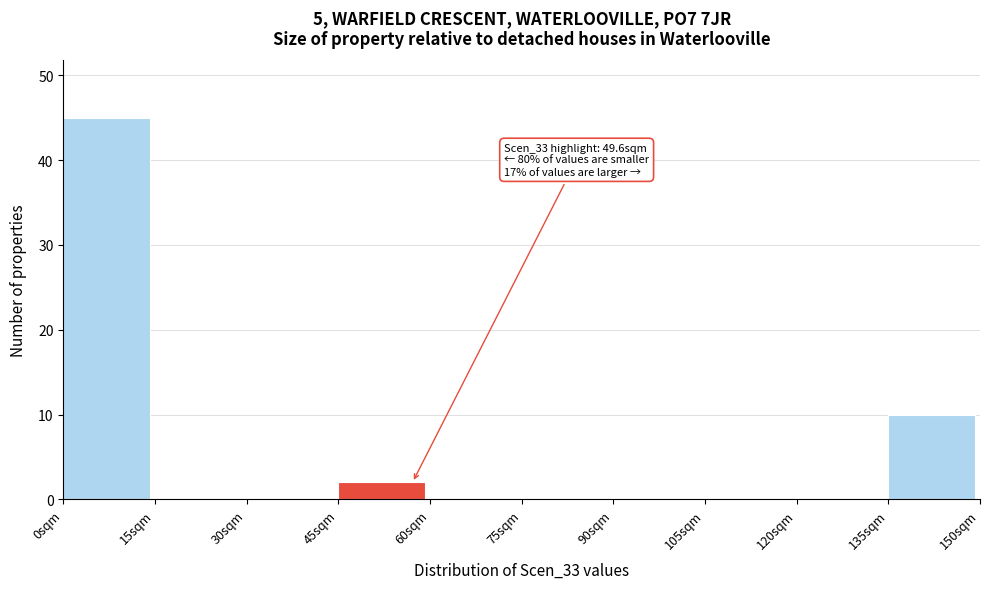

Which range on the x-axis has the tallest bar?

0 to 15